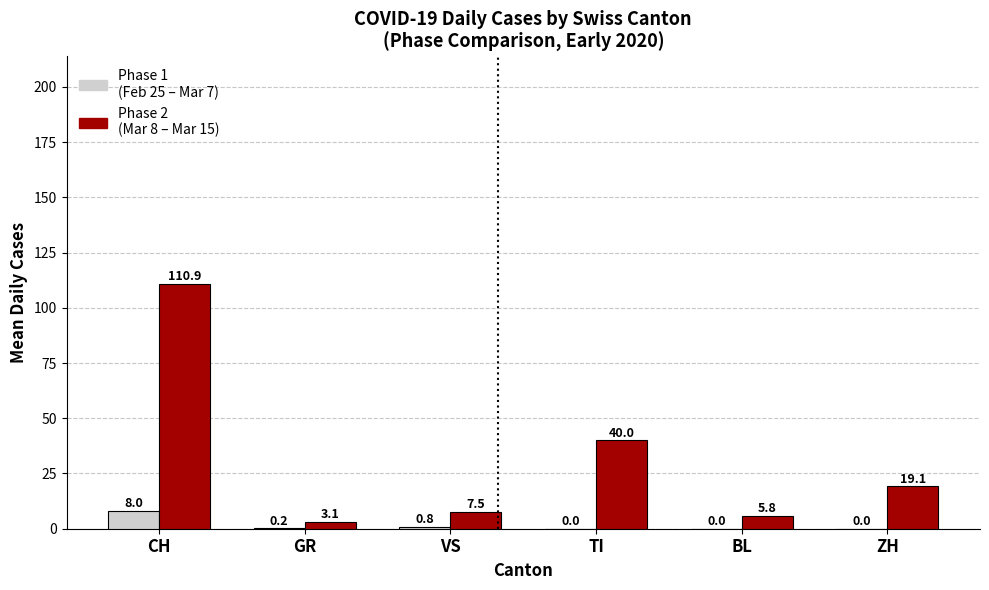

Which label corresponds to the largest value in the chart?

CH